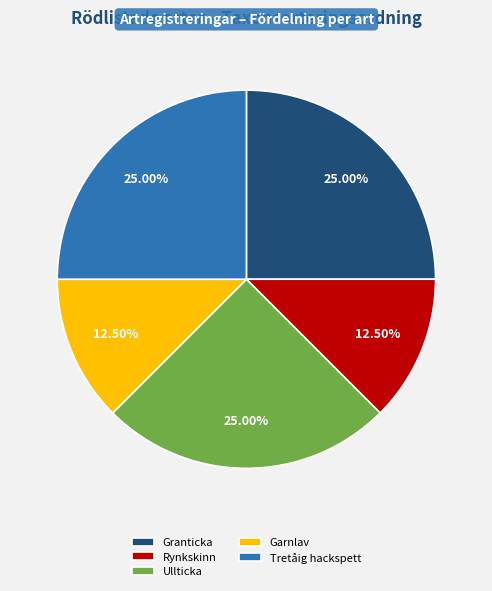

What is the ratio of the value at Garnlav to the value at Rynkskinn?

1.0